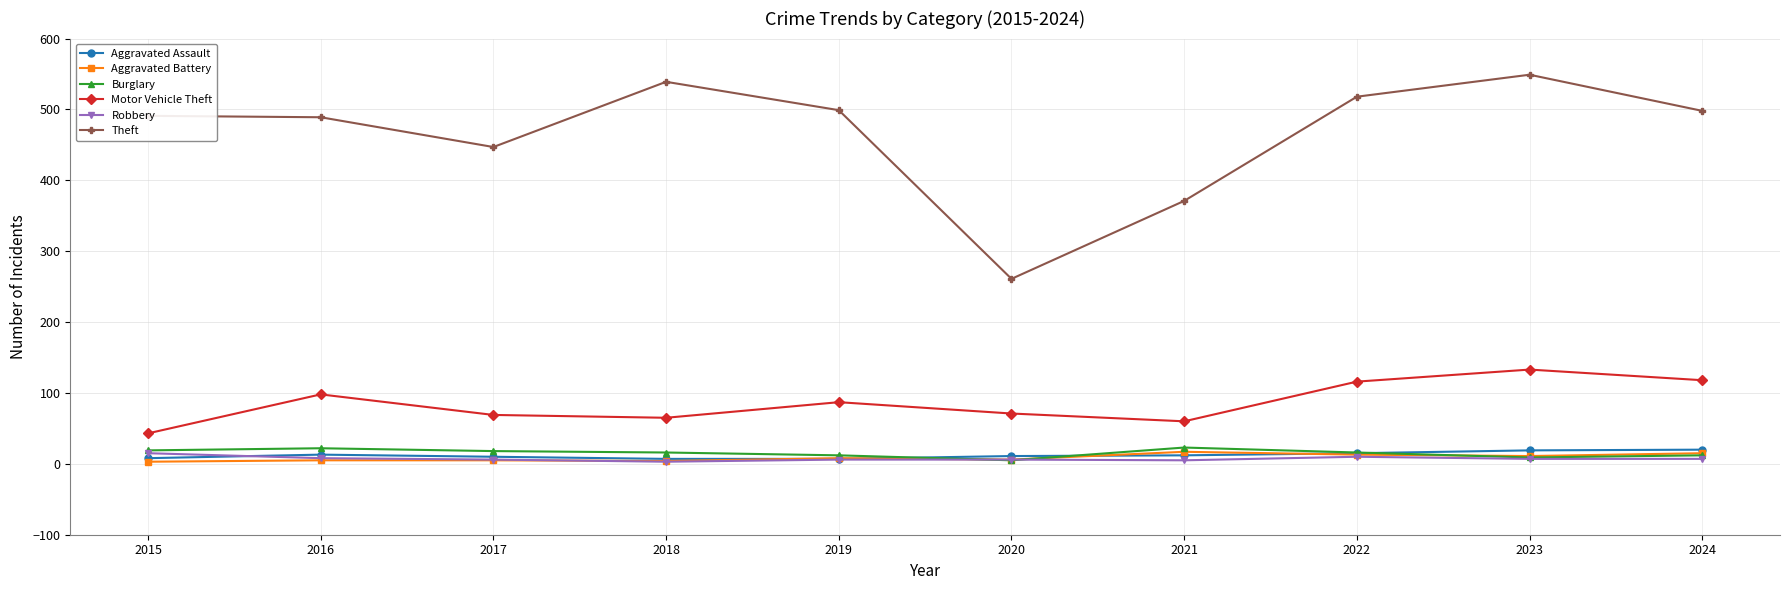

True or false: Motor Vehicle Theft and Robbery cross at least once.

False